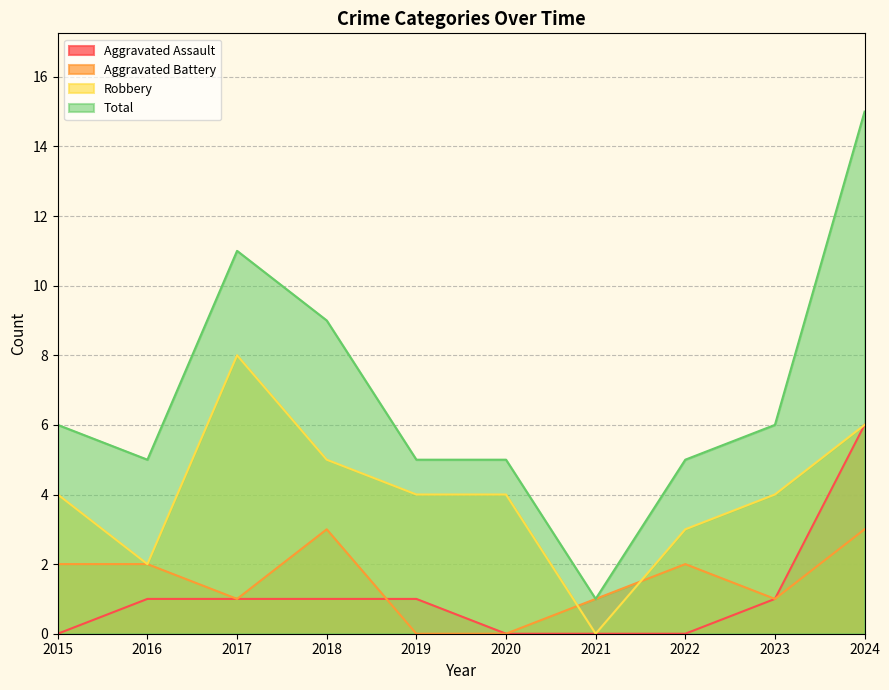

True or false: Total and Aggravated Battery intersect in this chart.

False